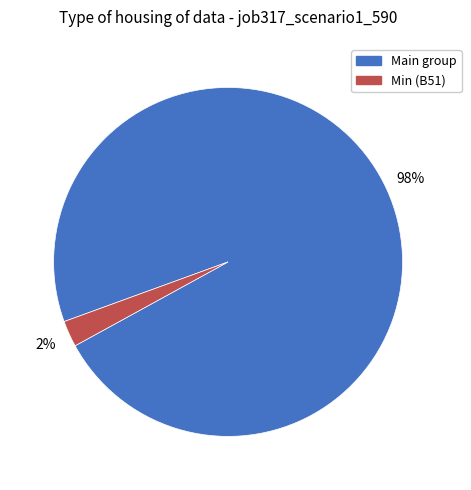

Does any single category account for the majority?

Yes